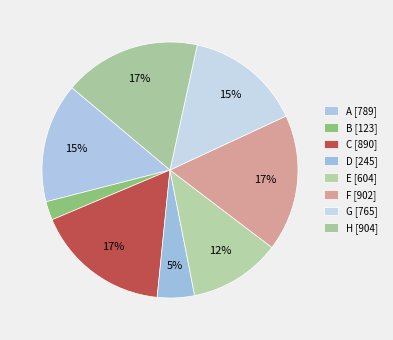

How many segments does this pie chart have?

8